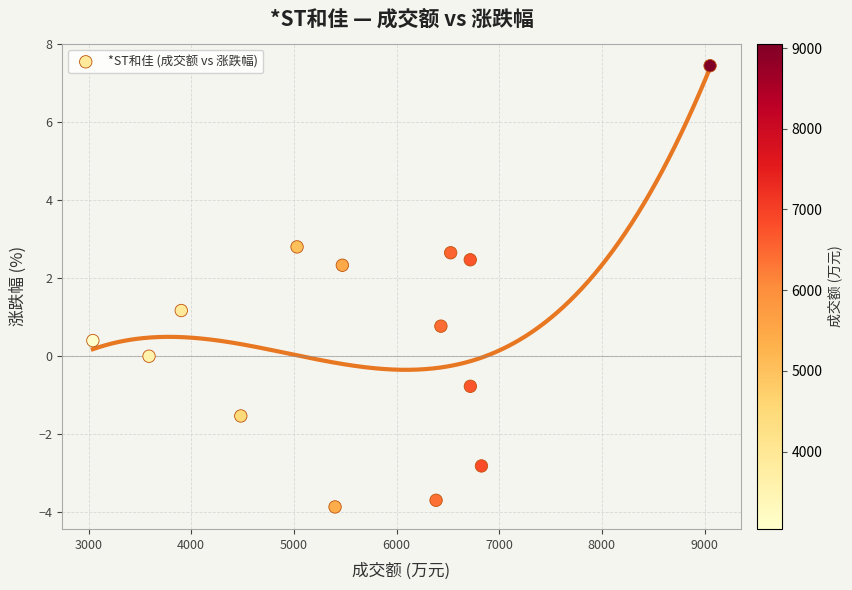

What is the range of X values (max minus min)?

6012.0